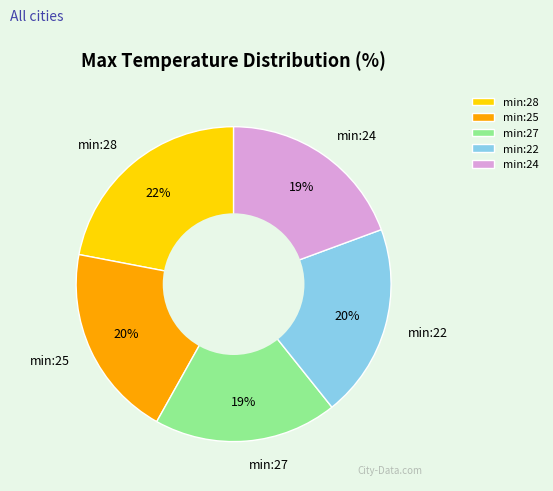

What percentage is the min:27 slice, to the nearest percent?

19%